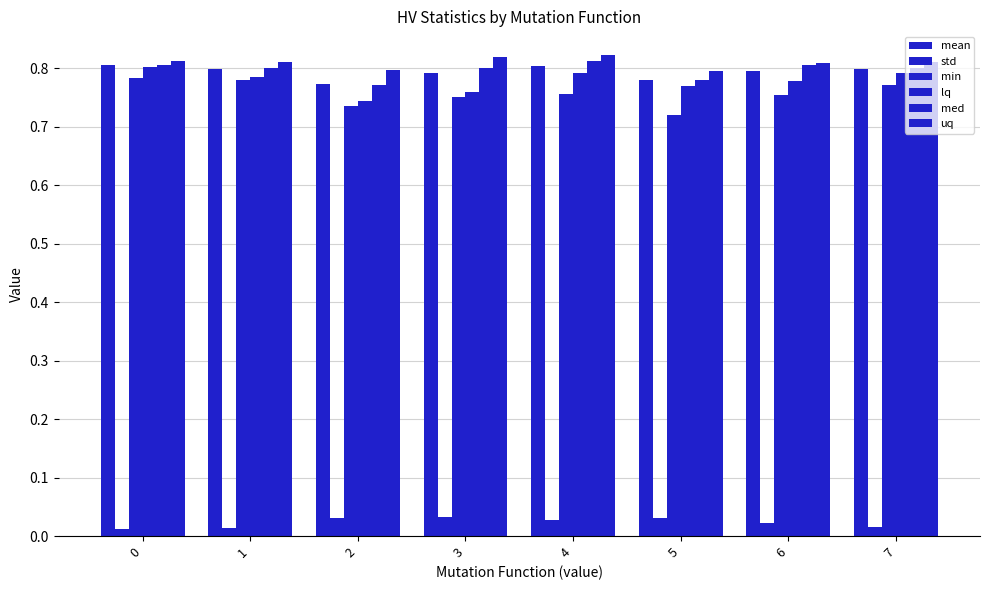

What is the sum of the std values at 3 and 5?

0.1